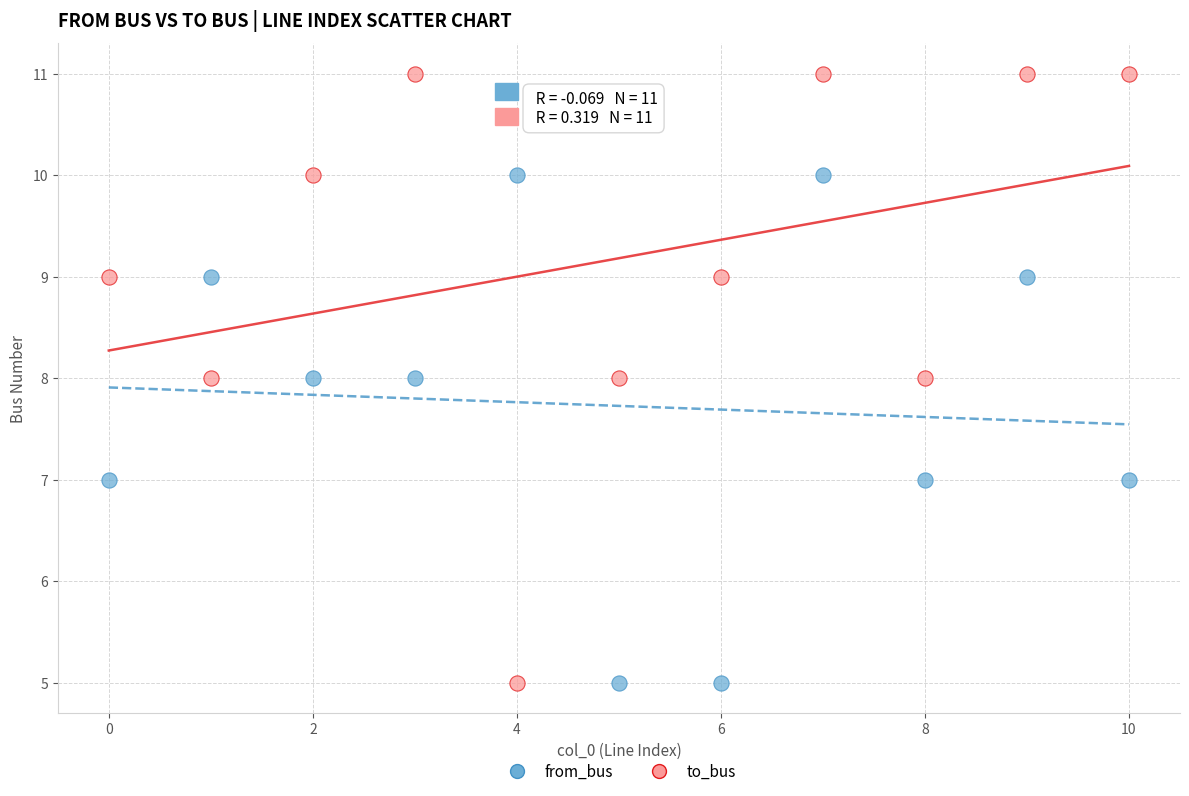

Across all data points, what is the range of Y values (max minus min)?

6